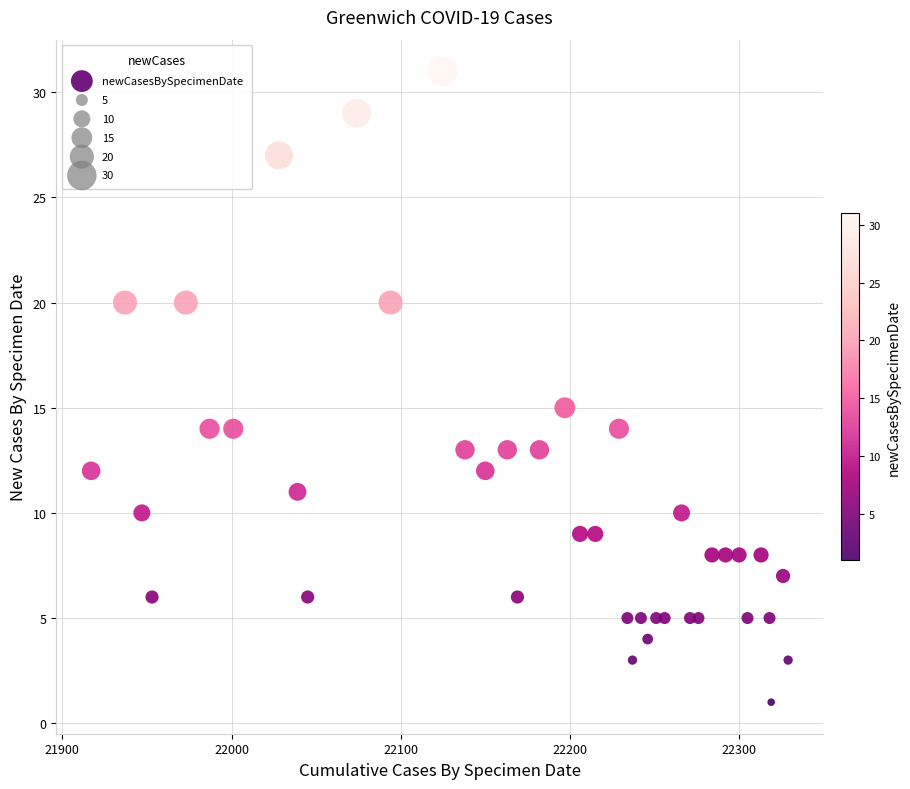

What Y value in the scatter plot is closest to 16?

15